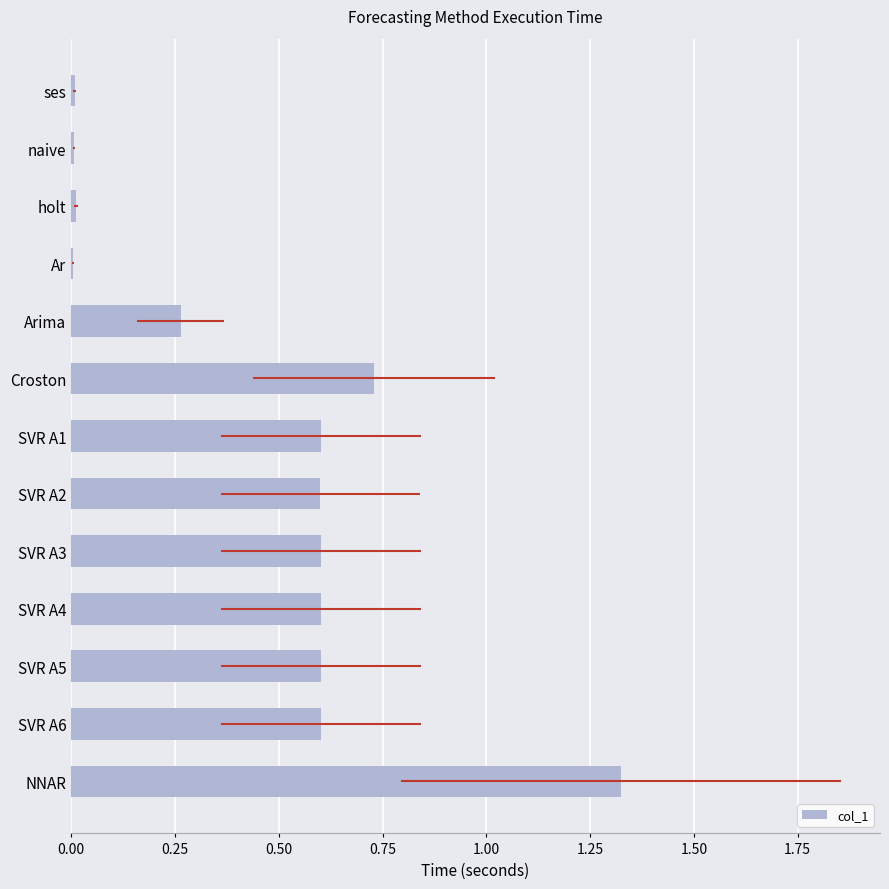

What is the greatest value displayed?

1.3